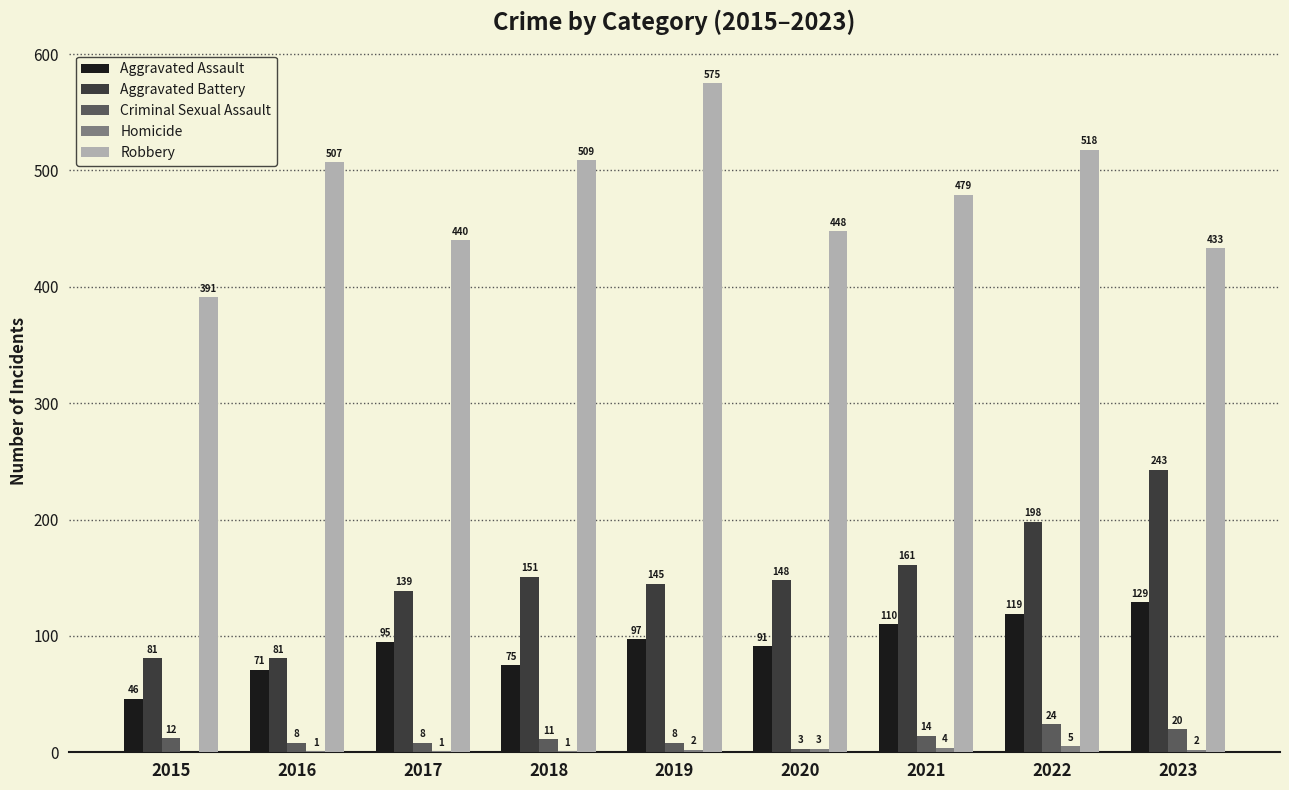

At which label is Aggravated Battery closest to 162?

2021